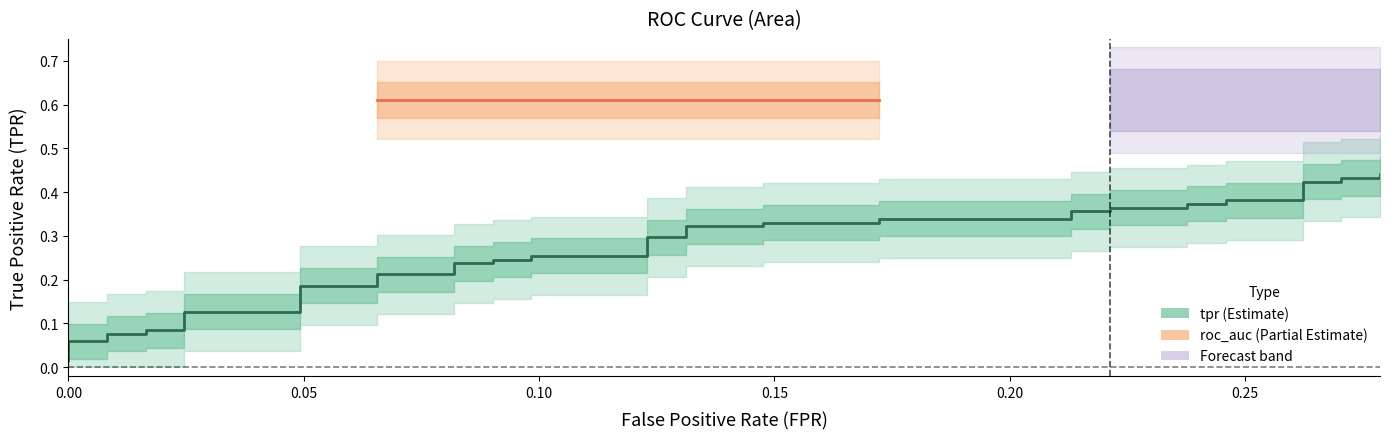

True or false: there are more than 1 points higher than both neighbors.

False